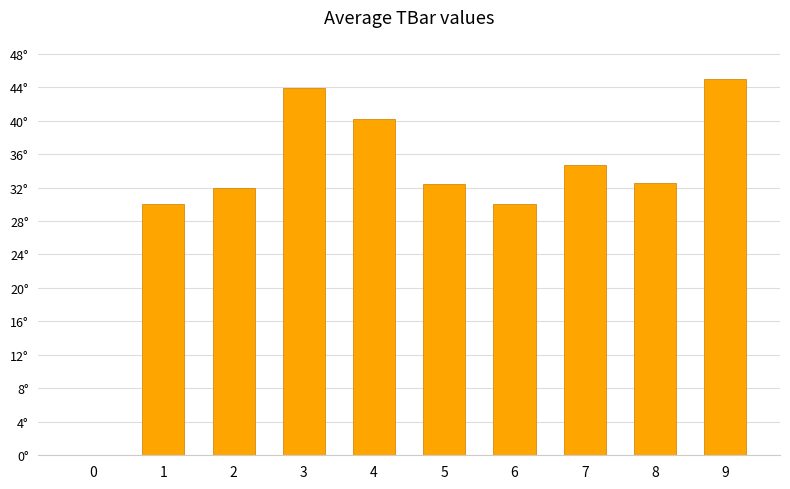

How many data points are less than 32?

4